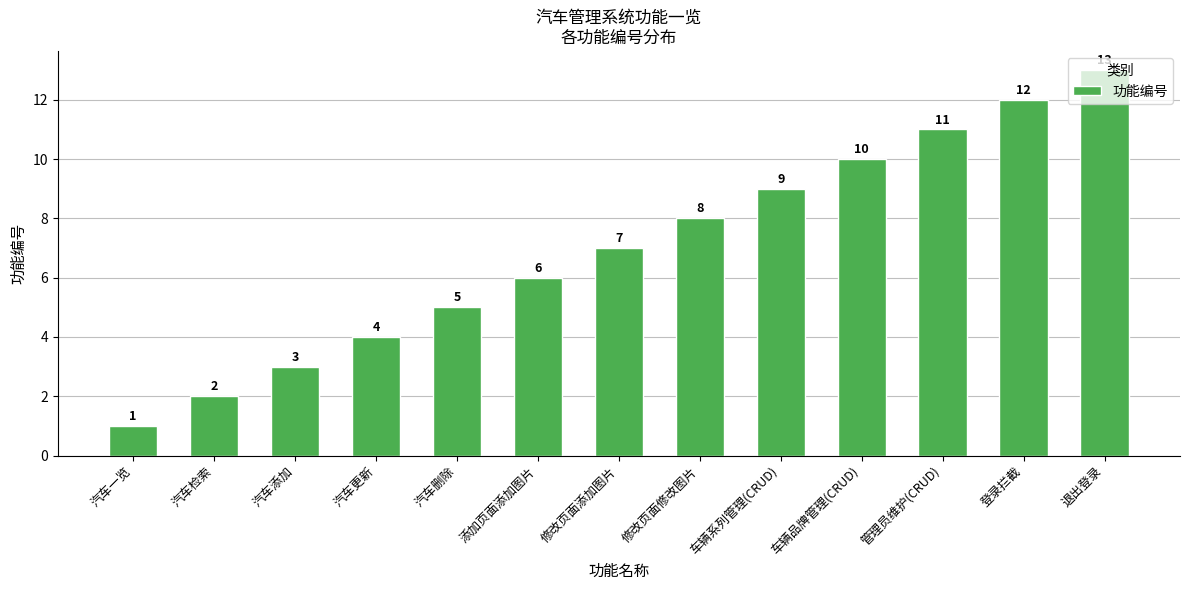

The value at 汽车删除 is 5. True or false?

True